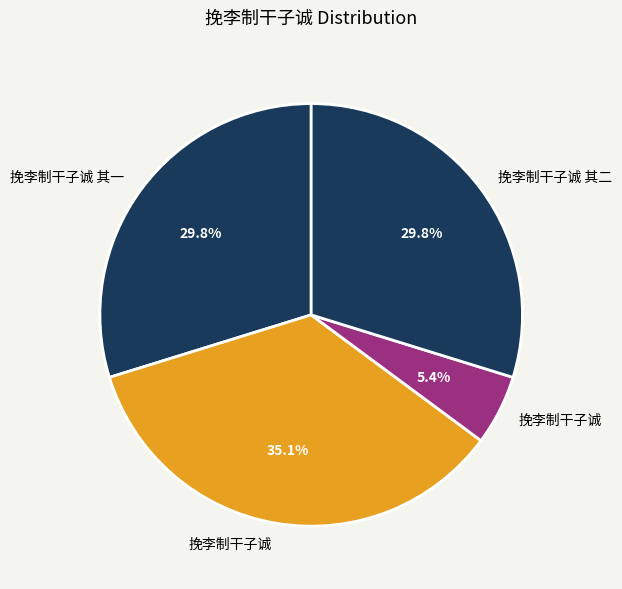

How many segments does this pie chart have?

4